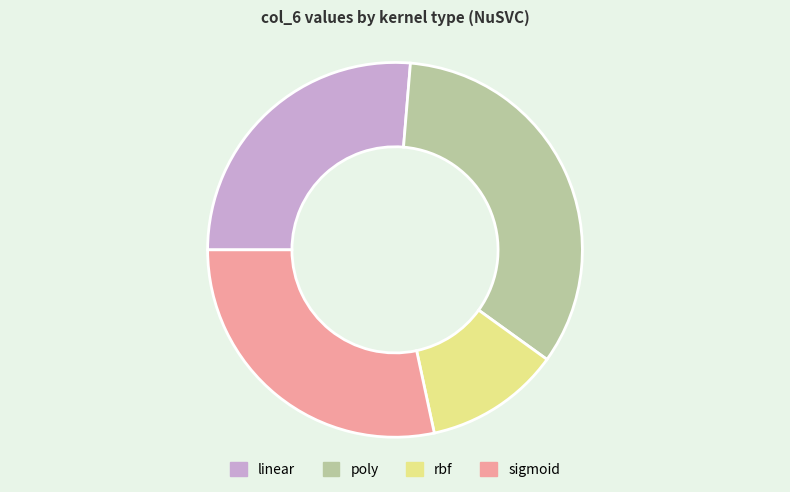

How many segments does this pie chart have?

4